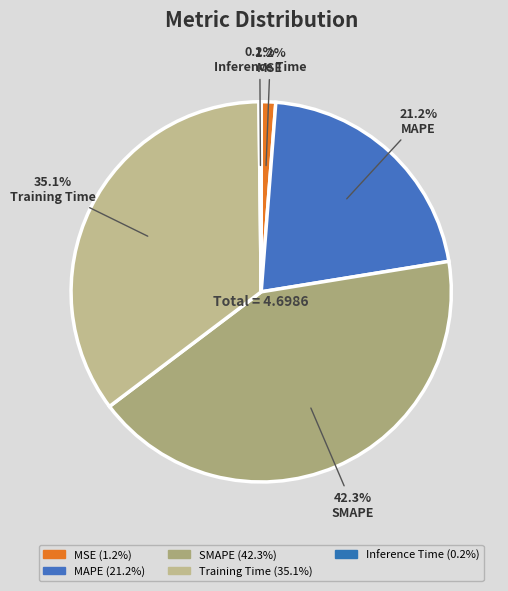

The Training Time slice represents 50% of the pie. True or false?

False